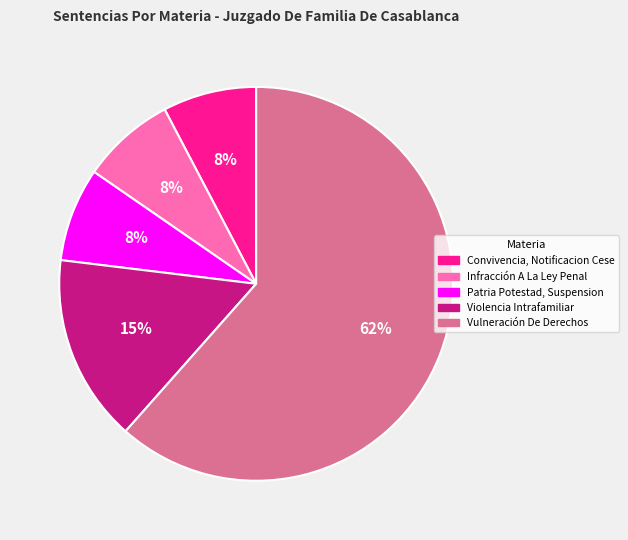

What is the largest slice in the pie chart?

Vulneración De Derechos